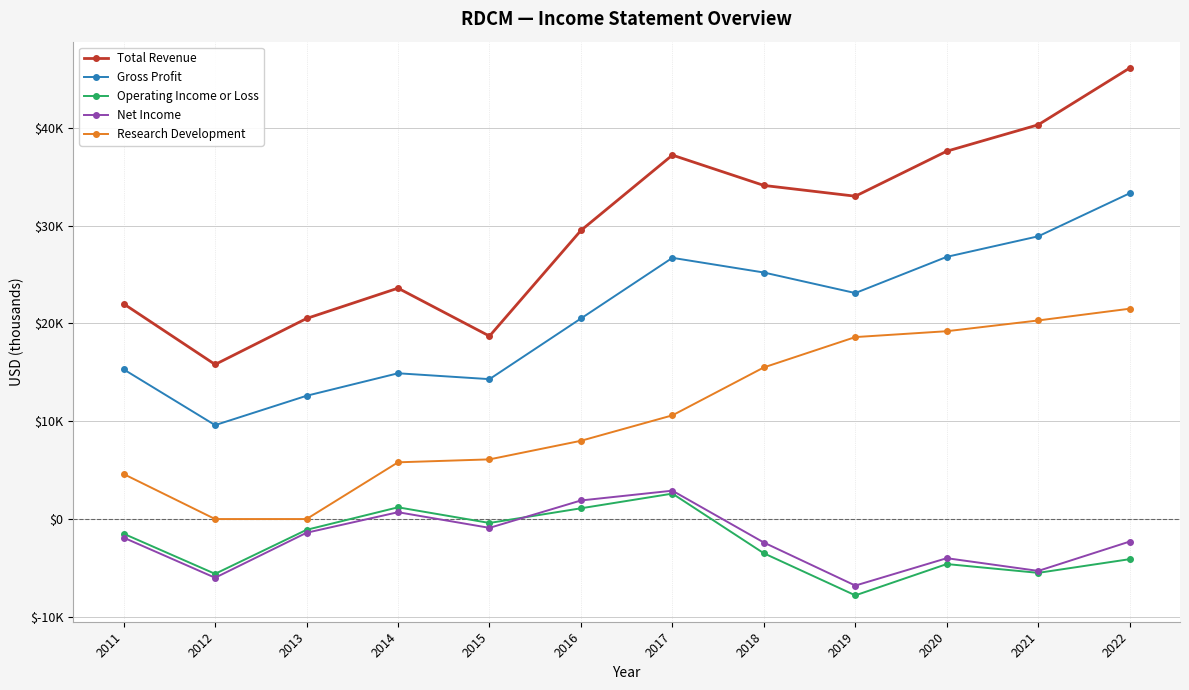

What is the total value across all series at 2014?

46200